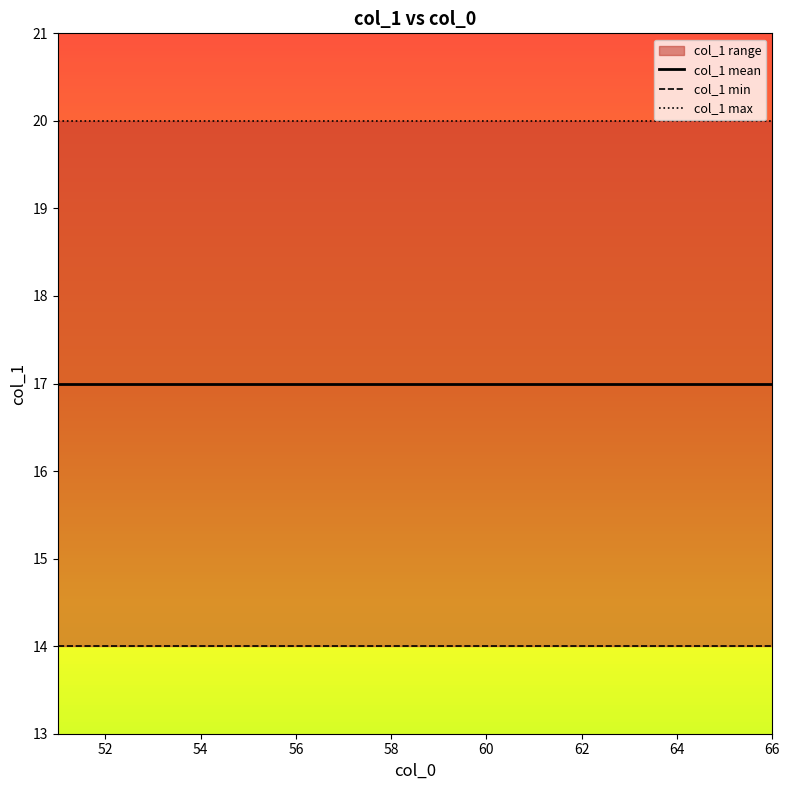

List the series in order of their overall mean, highest first.

col_1 max, col_1 mean, col_1 min